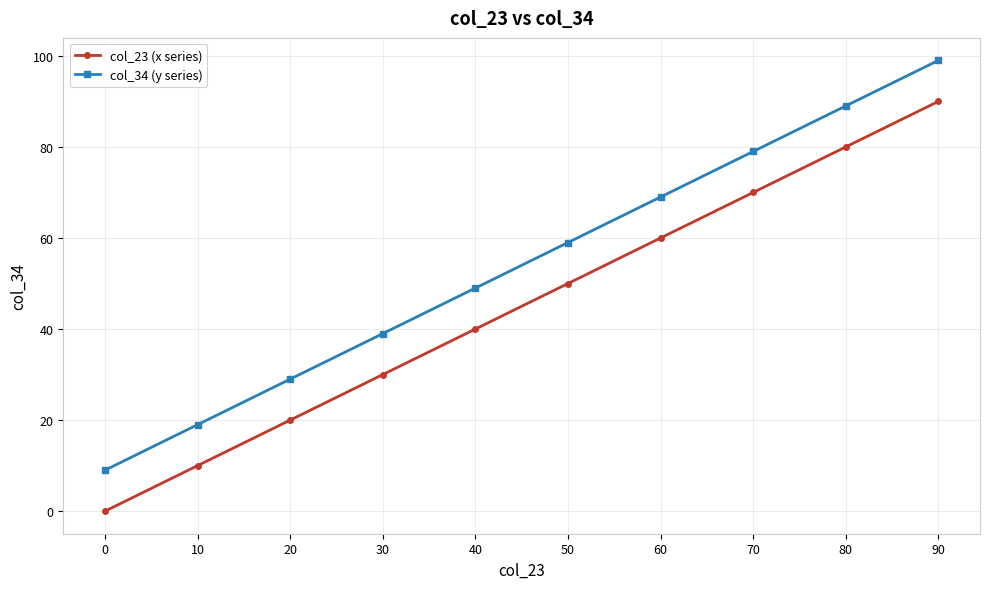

What is the average value of the col_23 (x series) series?

45